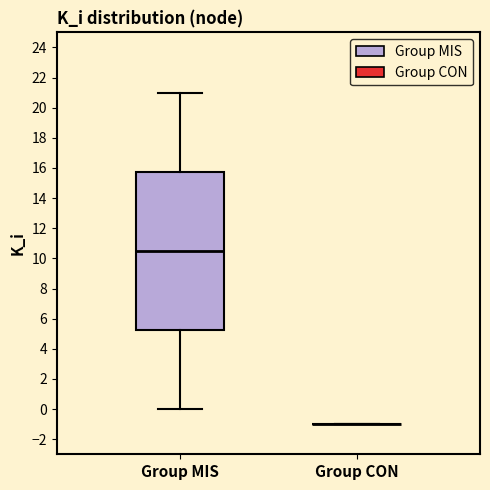

Where does the lower whisker of the box for Group MIS end on the y-axis? The values are not printed on the chart, so give them approximately, as read against the axis.

0.0